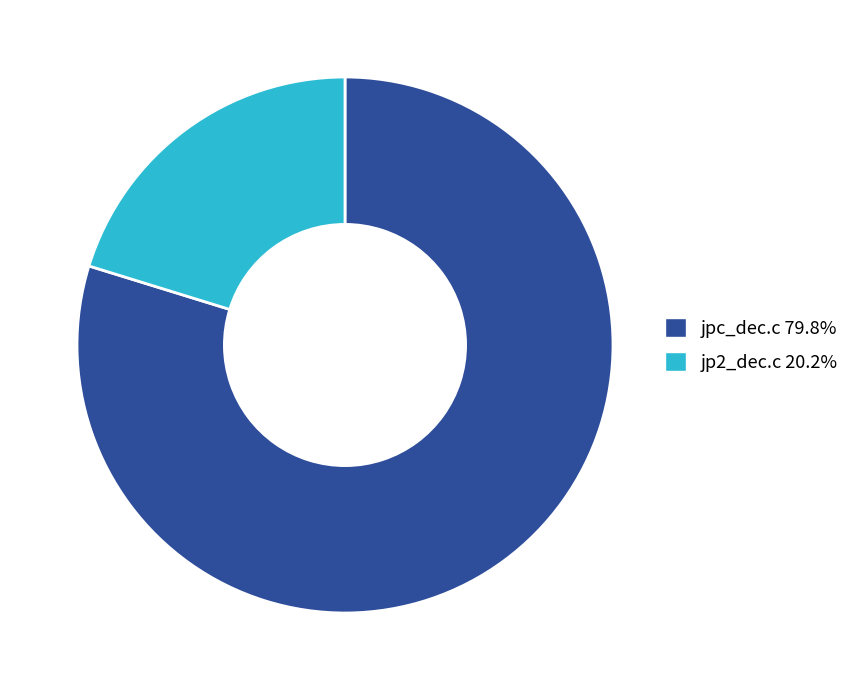

Between jpc_dec.c and jp2_dec.c, which is larger?

jpc_dec.c